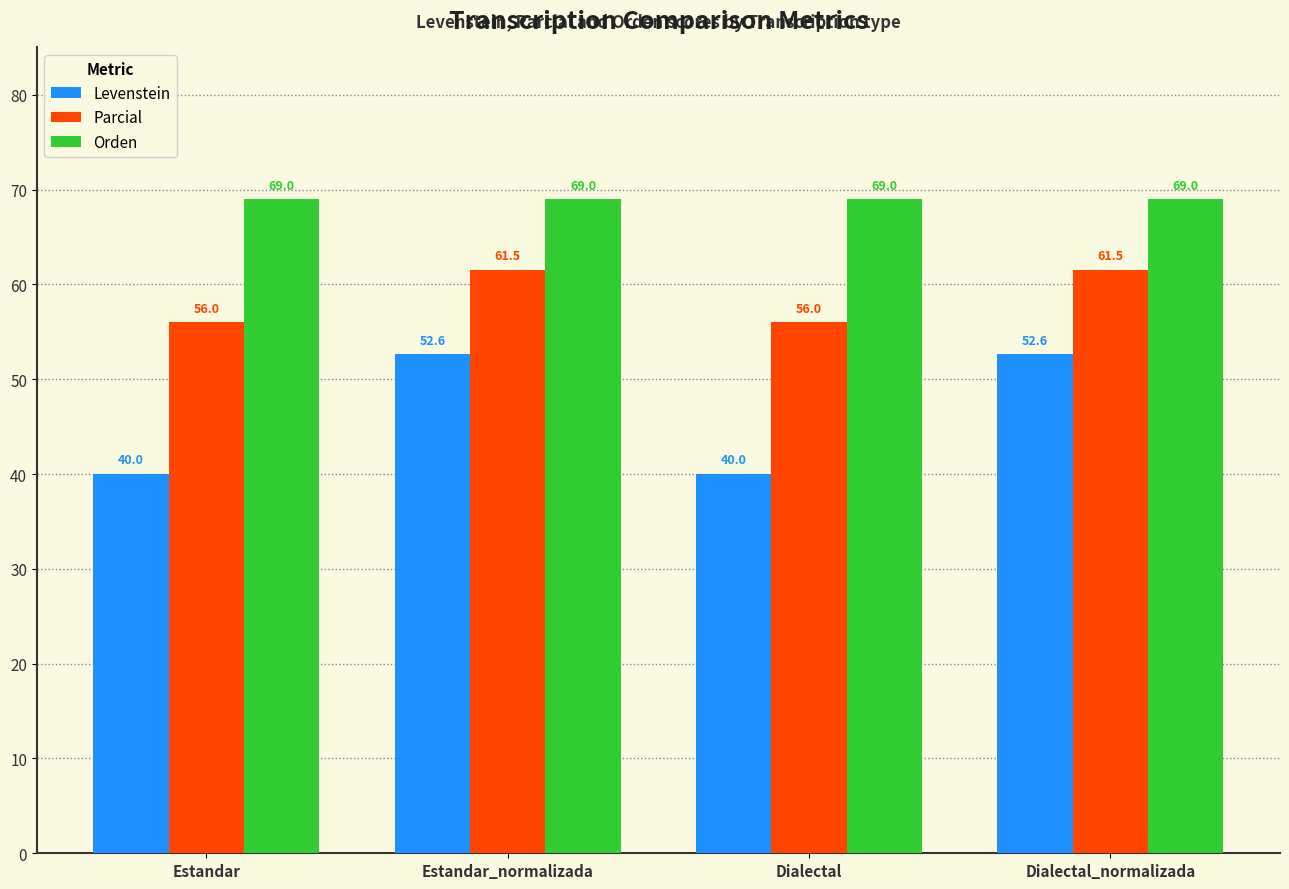

What is the greatest value displayed?

69.0